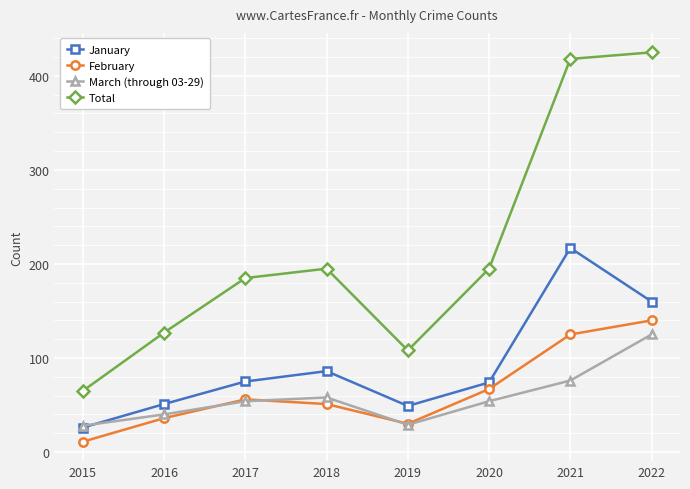

Which series has the largest total across all categories?

Total